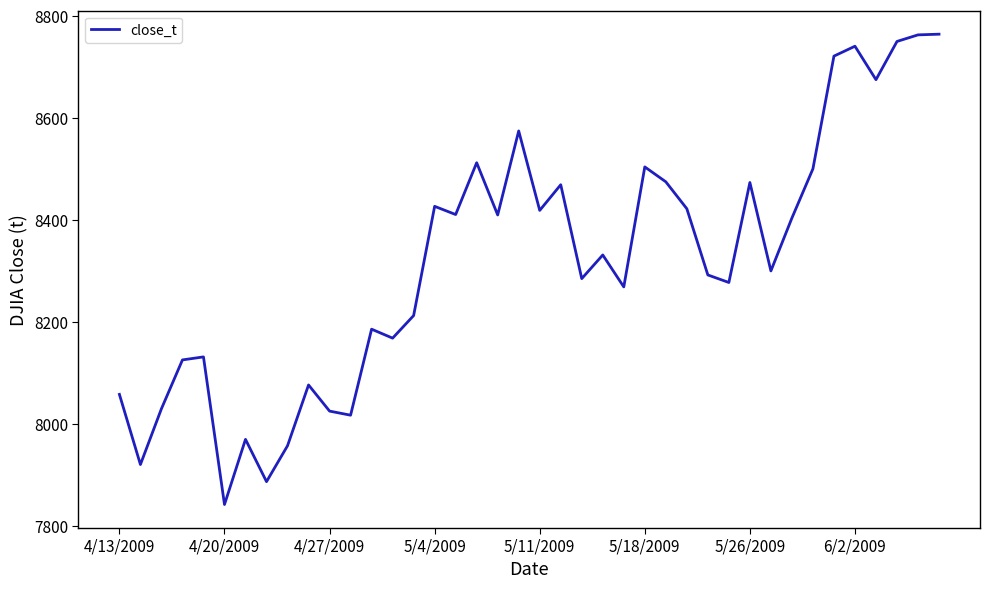

What is the difference between the maximum and minimum values?

922.8